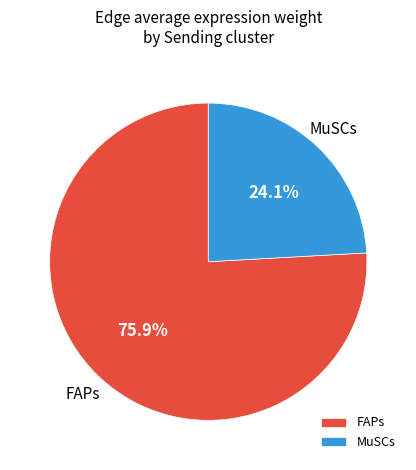

To the nearest percent, what is the combined percentage of MuSCs and FAPs?

100%